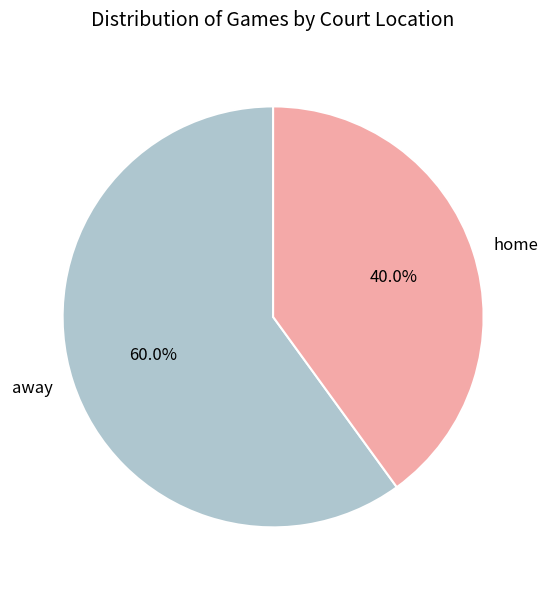

Combined, what portion of the pie is away and home?

100.0%